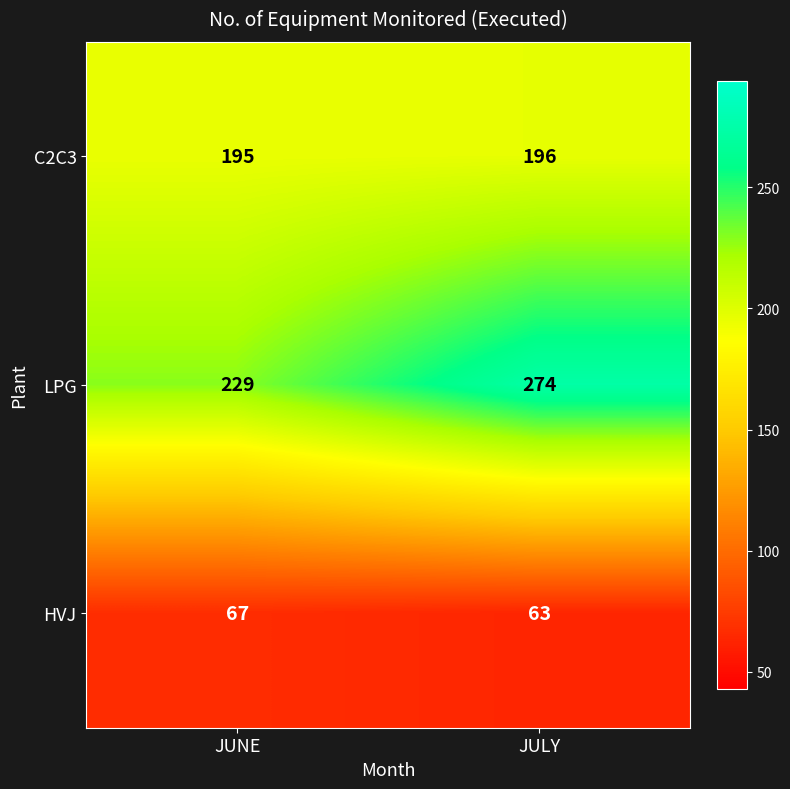

Reading left to right, what are all the values shown in this chart?

C2C3: 195	196
LPG: 229	274
HVJ: 67	63